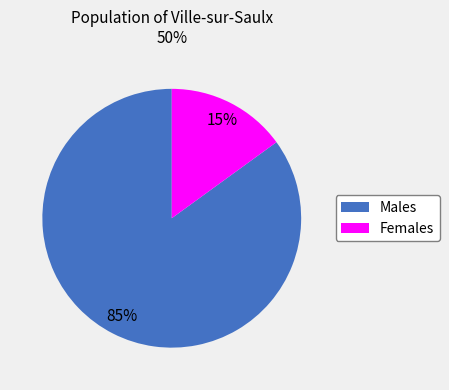

To the nearest percent, what is the difference between the largest and smallest slice percentages?

70%